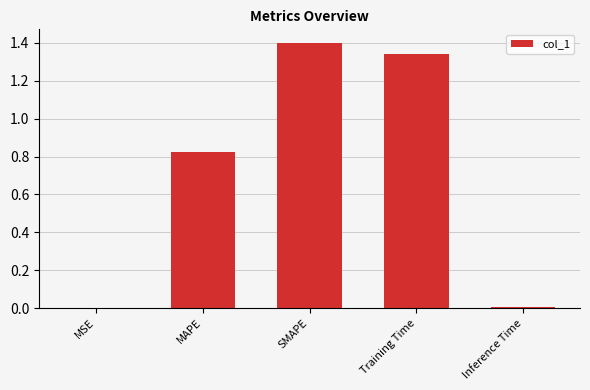

What is the sum of all values?

3.6